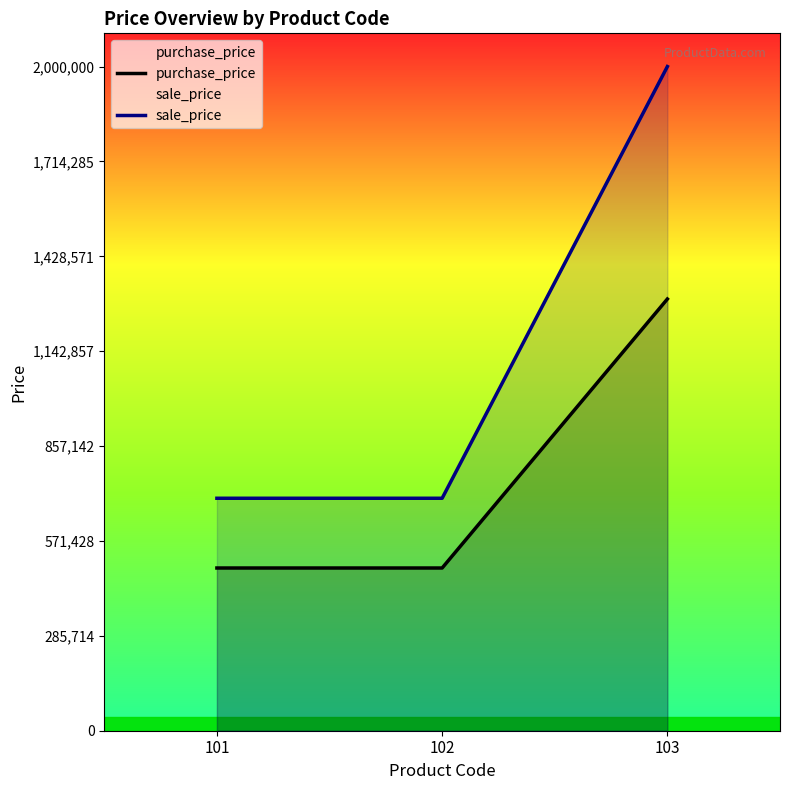

What are all the series names shown in the legend?

purchase_price, sale_price